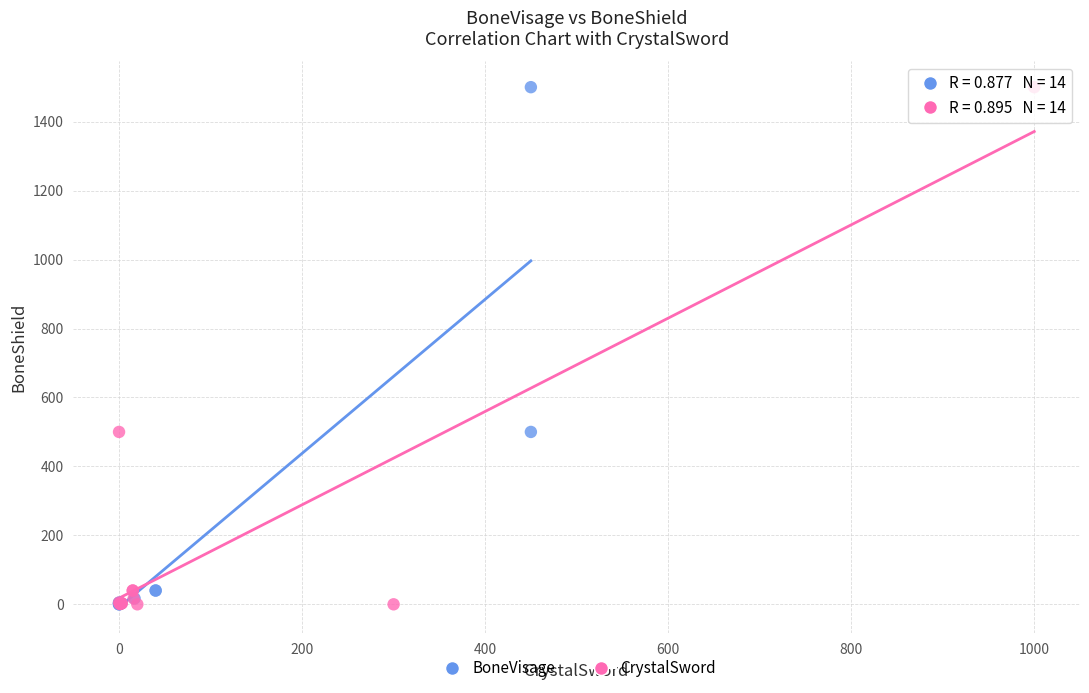

What are all the series names shown in the legend?

BoneVisage, CrystalSword